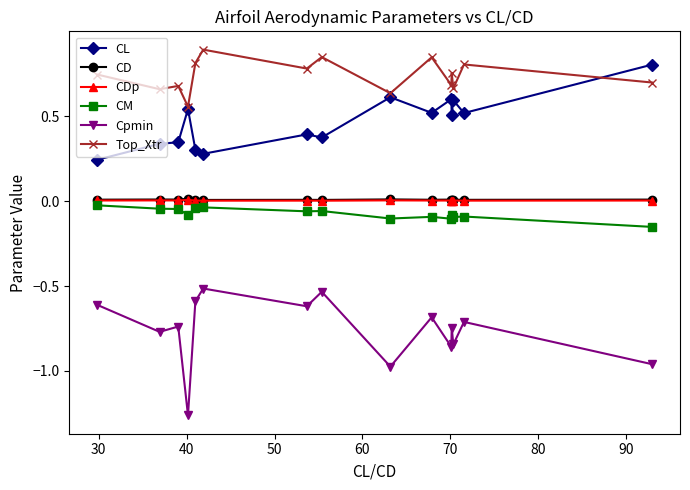

True or false: CL and CD cross at least once.

False